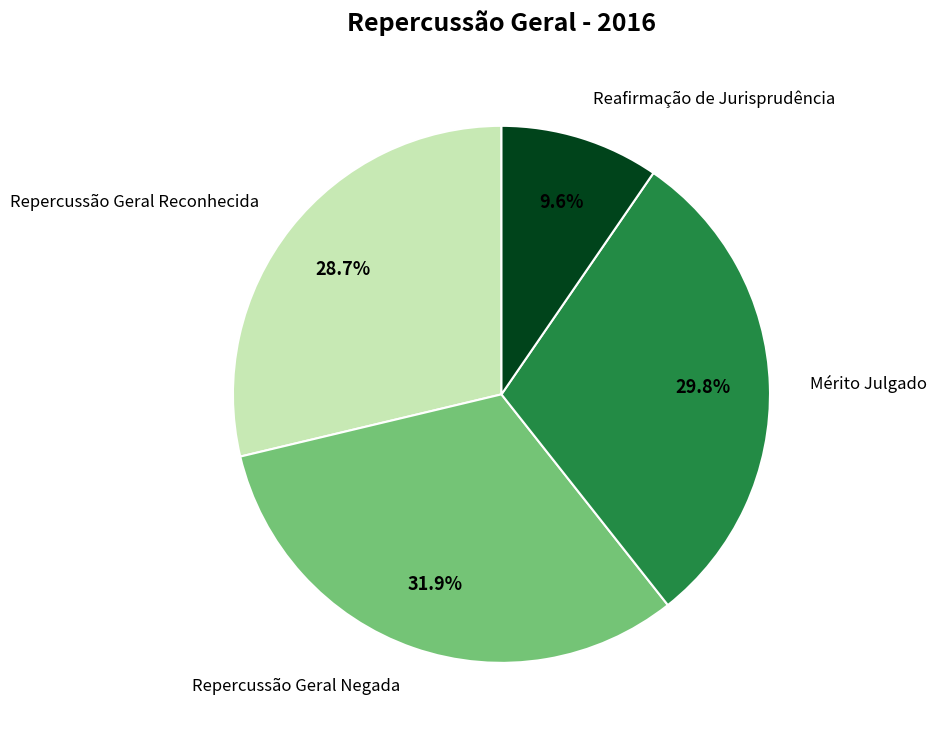

Do Repercussão Geral Reconhecida and Mérito Julgado together represent more than half of the pie?

Yes